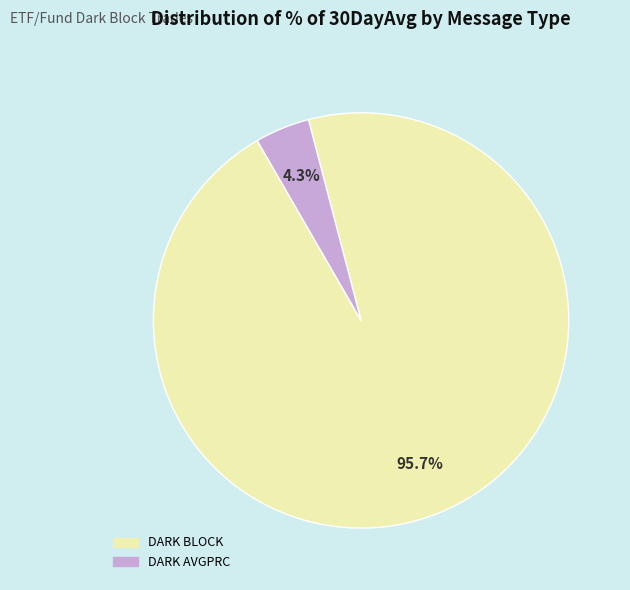

Is there a majority slice in this chart?

Yes